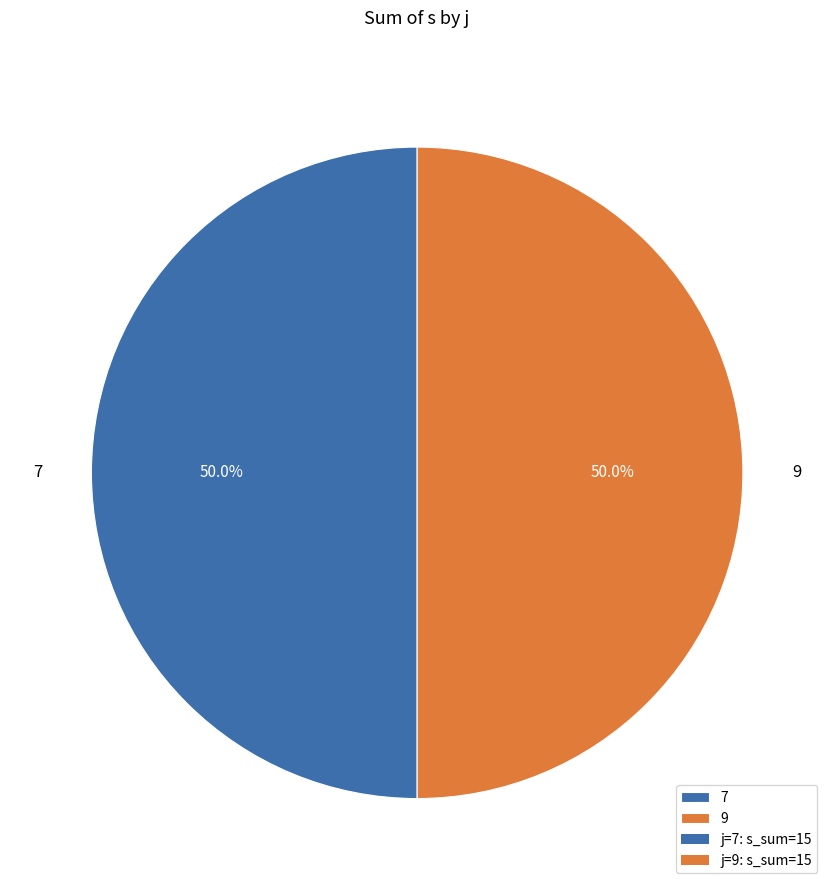

Count the number of slices in the pie.

2